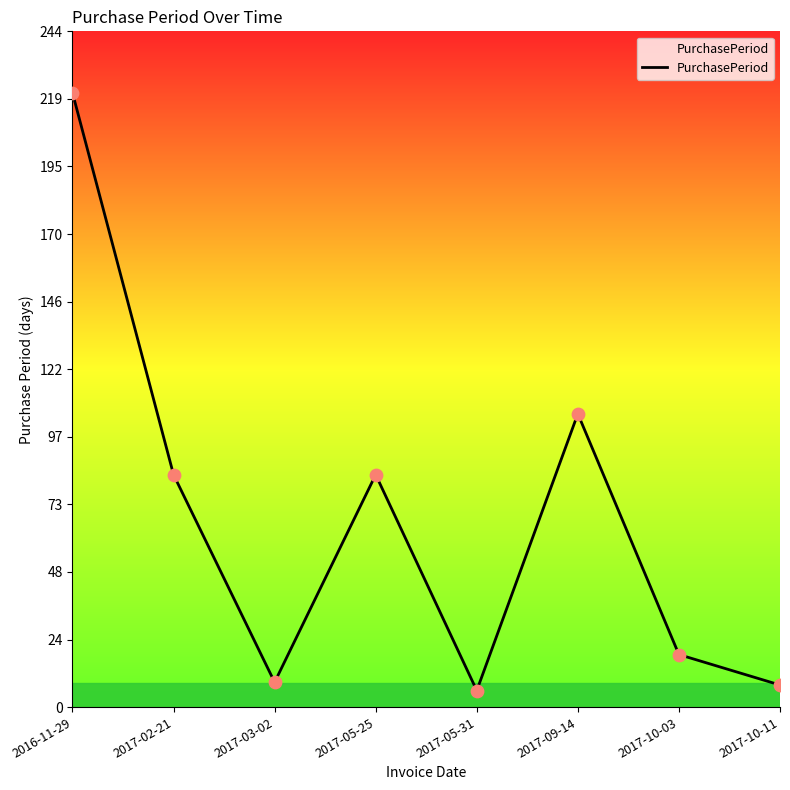

Between 2017-09-14 and 2017-02-21, which is larger?

2017-09-14